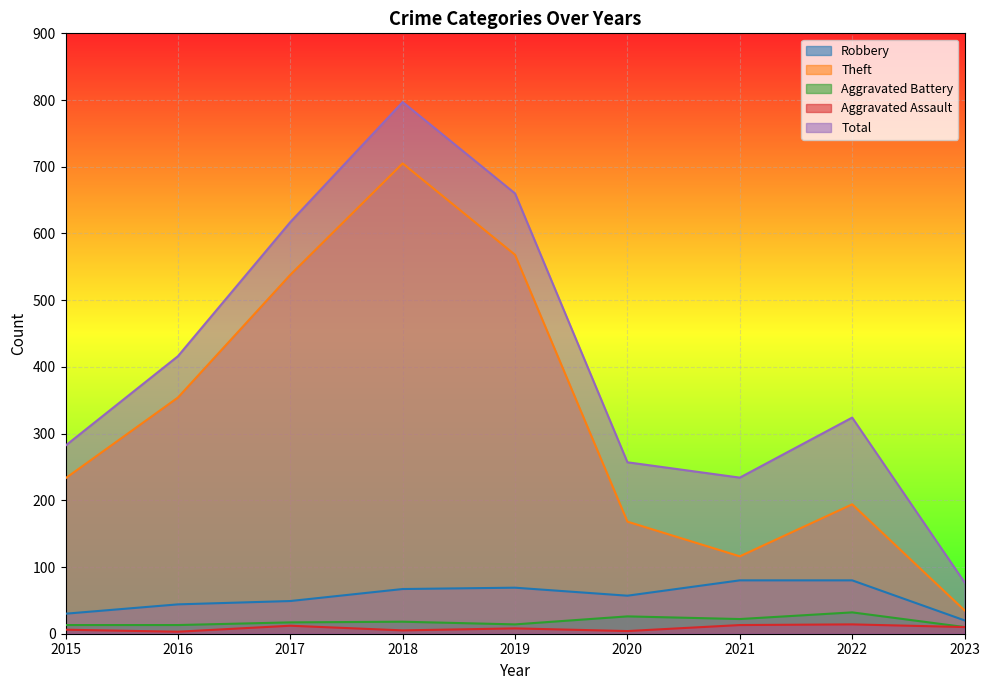

Reading right to left, transcribe all the data shown in this chart.

Robbery: 20	80	80	57	69	67	49	44	30
Theft: 35	194	116	168	568	705	538	354	233
Aggravated Battery: 10	32	22	26	14	18	17	13	13
Aggravated Assault: 10	14	13	4	8	5	12	3	6
Total: 77	324	234	257	660	797	617	416	282